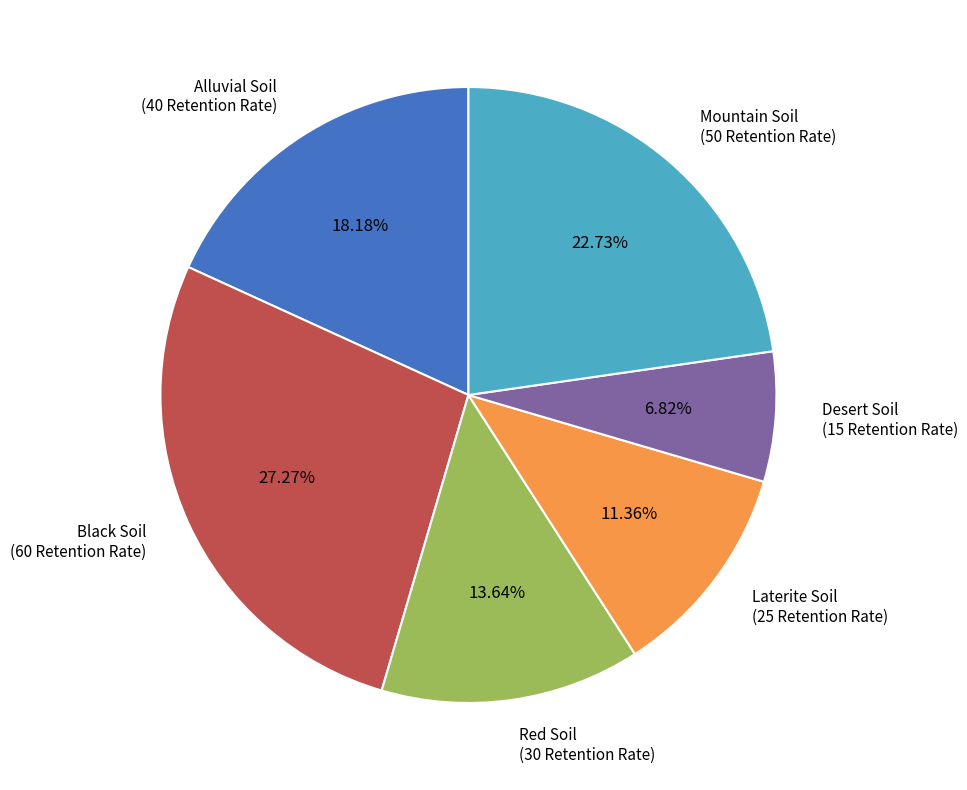

Rank the categories by value from lowest to highest.

Desert Soil, Laterite Soil, Red Soil, Alluvial Soil, Mountain Soil, Black Soil